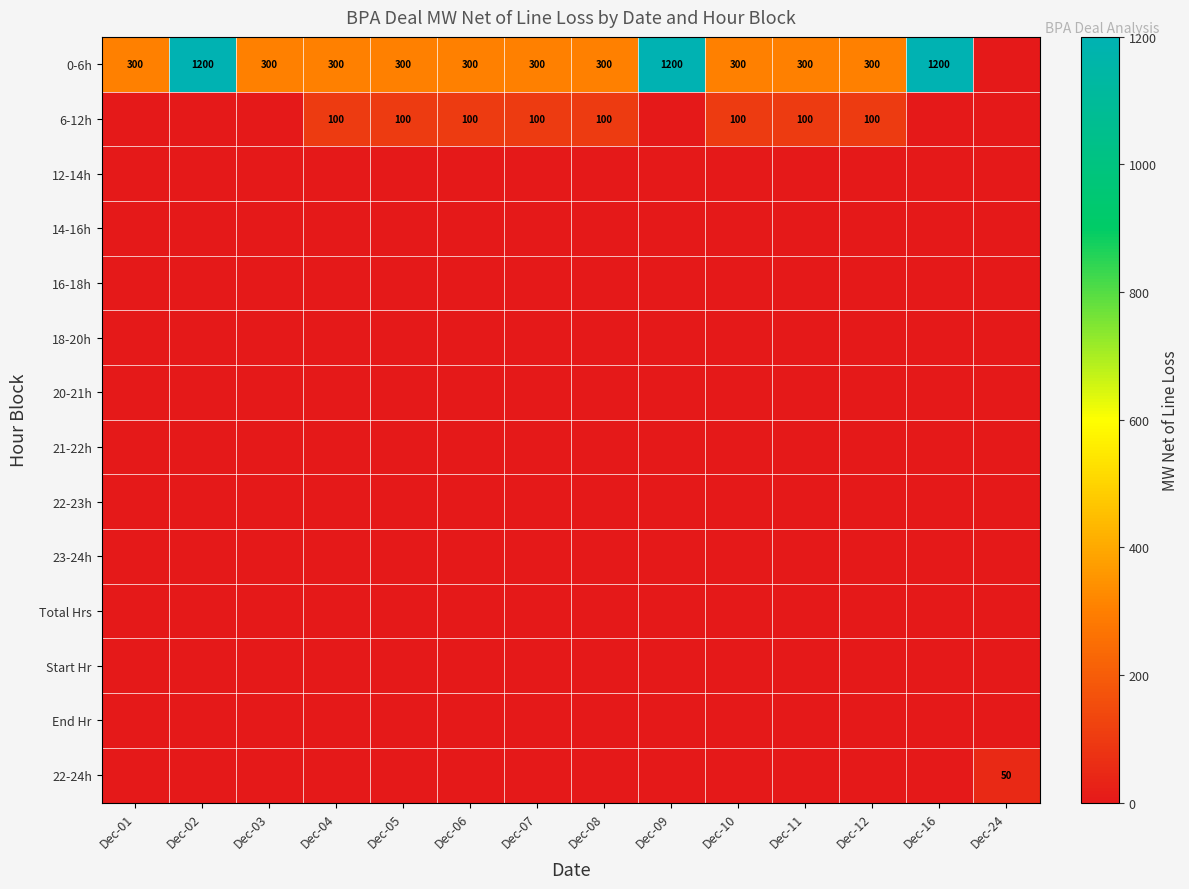

Which series has the widest spread of values?

0-6h